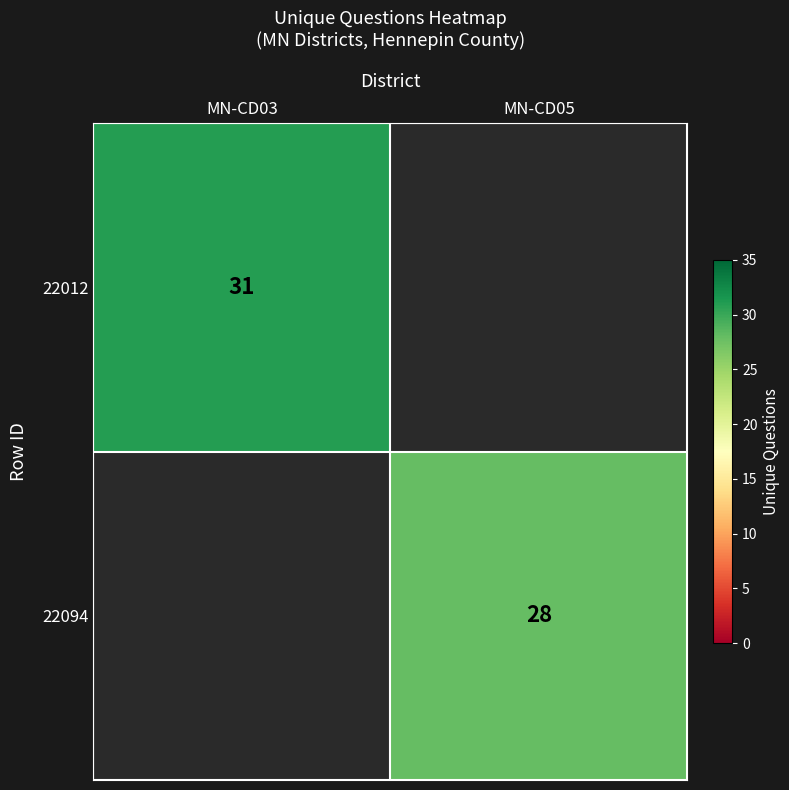

Which has a higher value, MN-CD03 or MN-CD05?

MN-CD03